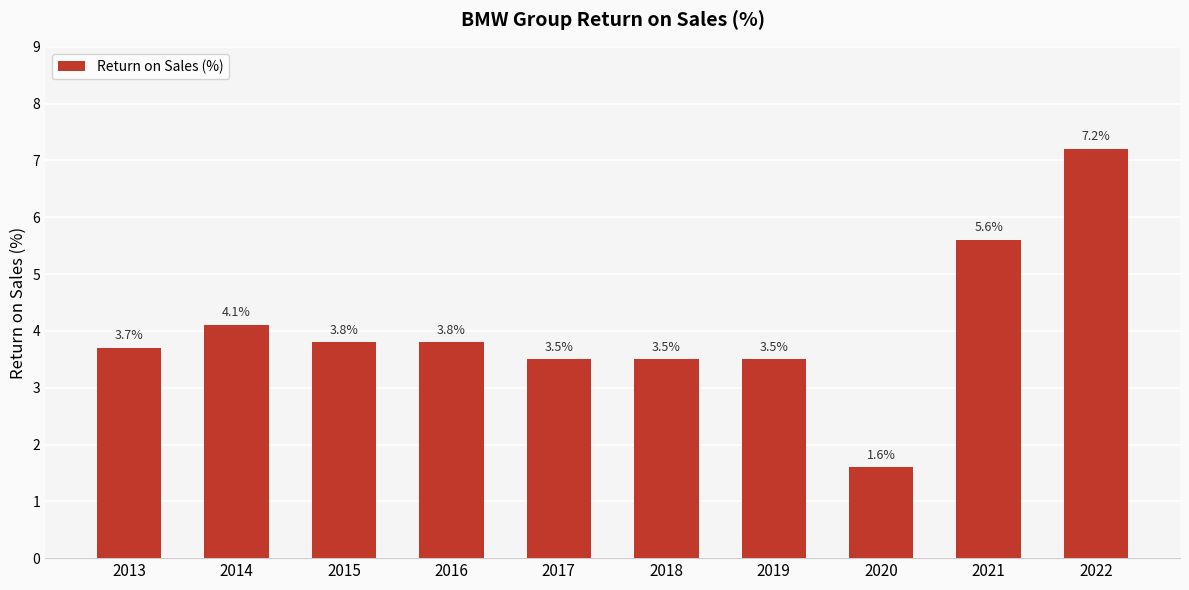

How many categories are shown in the chart?

10